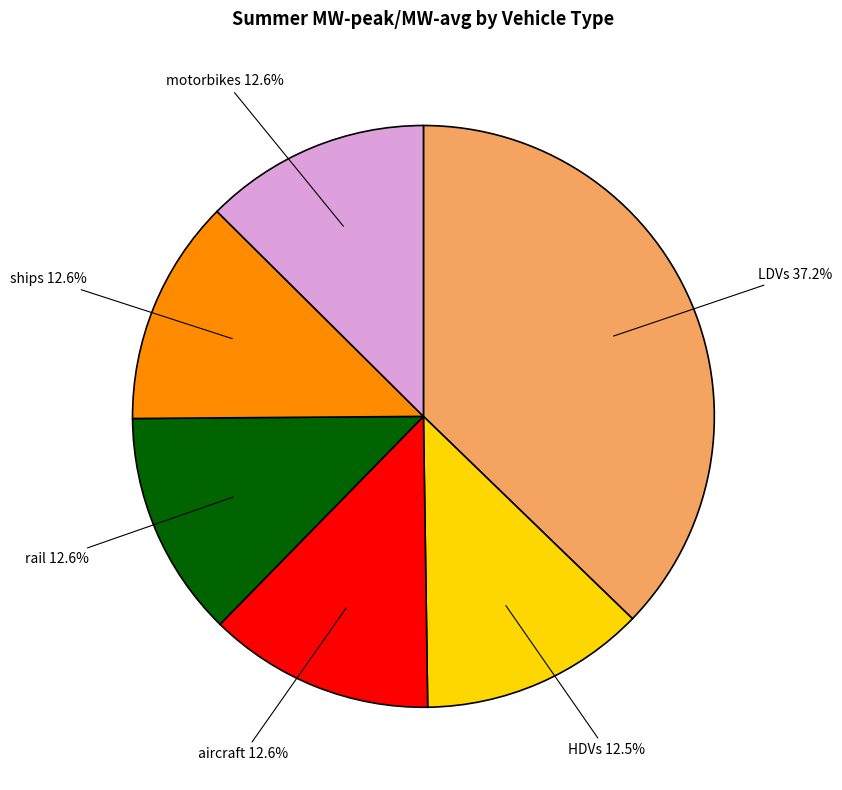

Which slice is the largest?

LDVs